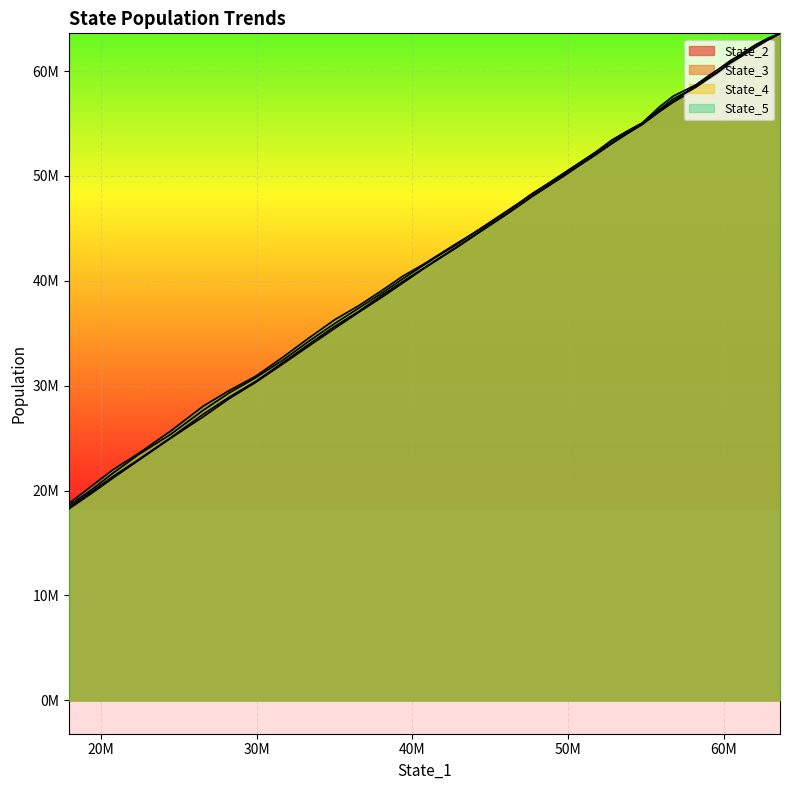

What is the average value of the State_5 series?

45189338.6